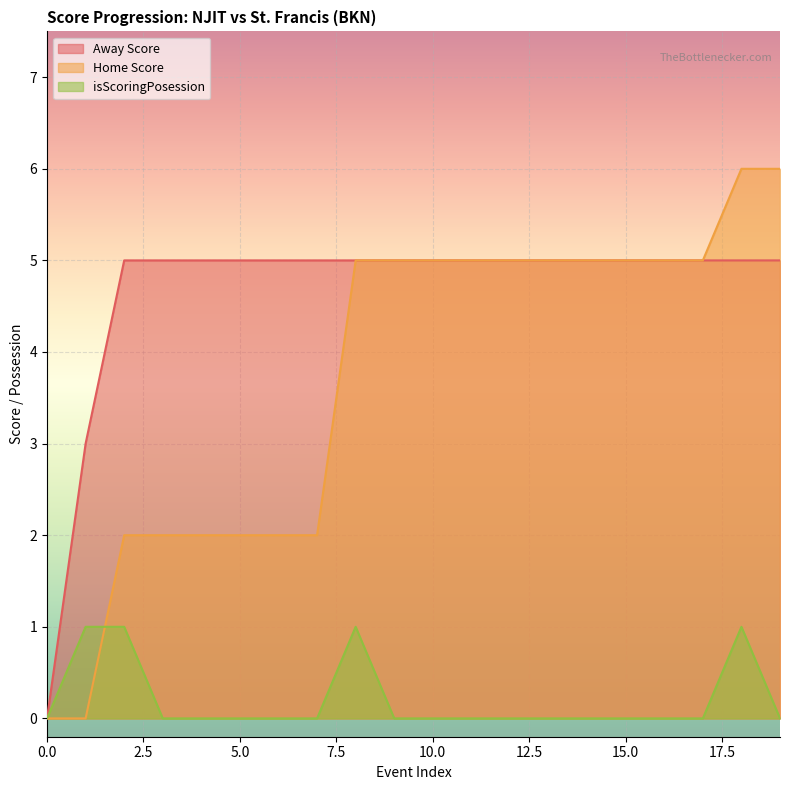

What is the highest value of the isScoringPosession series?

1